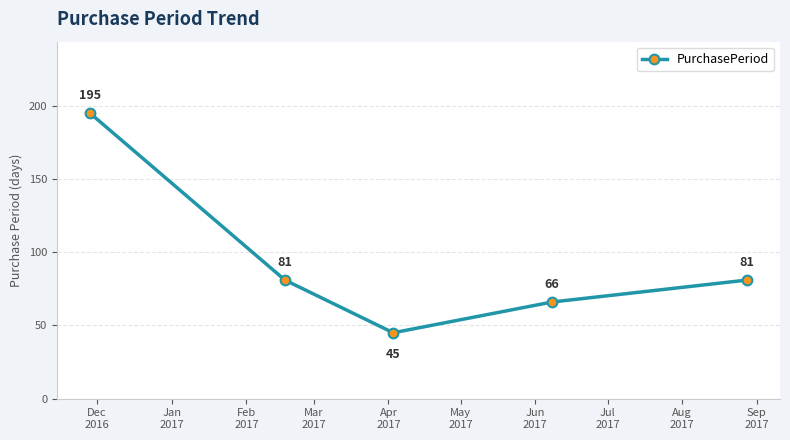

Is this an area chart (filled region under the line)?

No